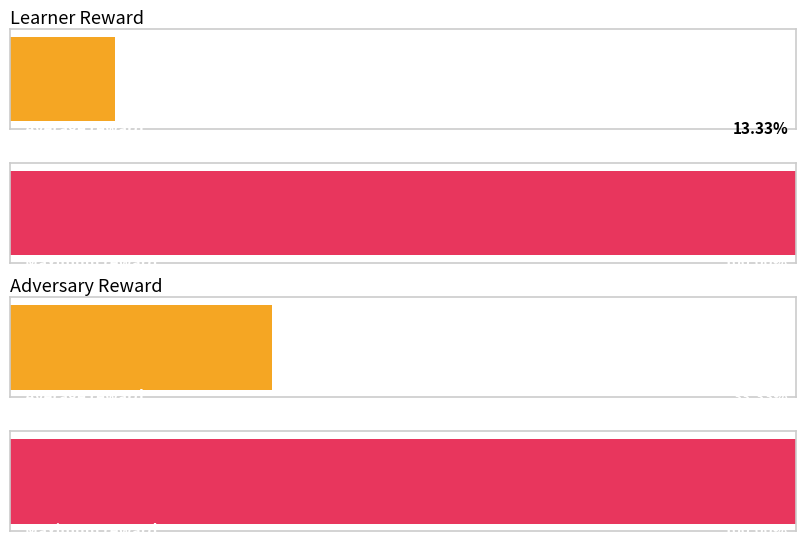

Which series has the largest total across all categories?

adv reward